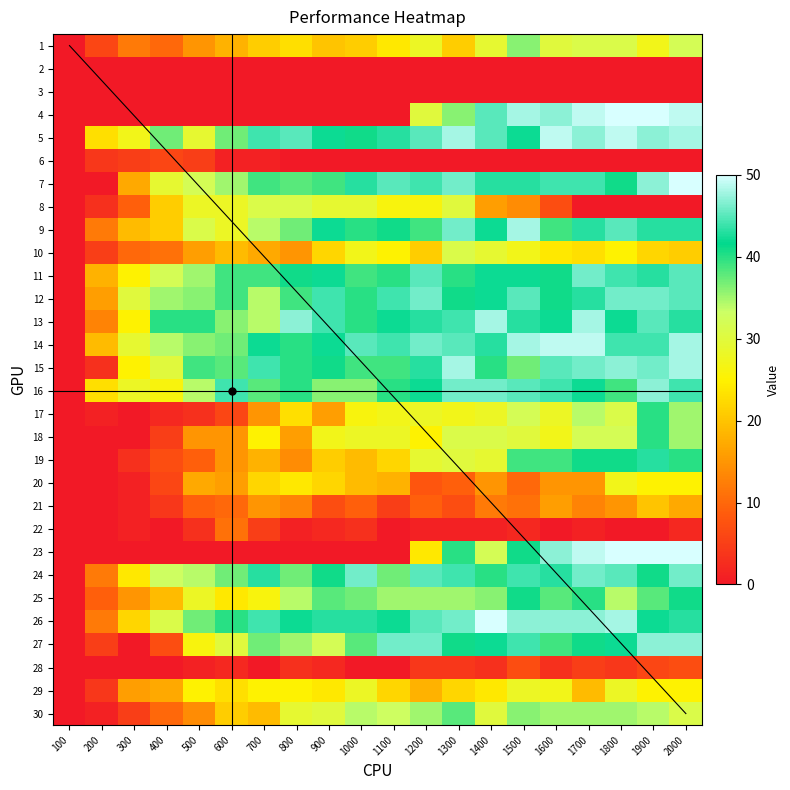

What is the total value across all series at 1300?

897